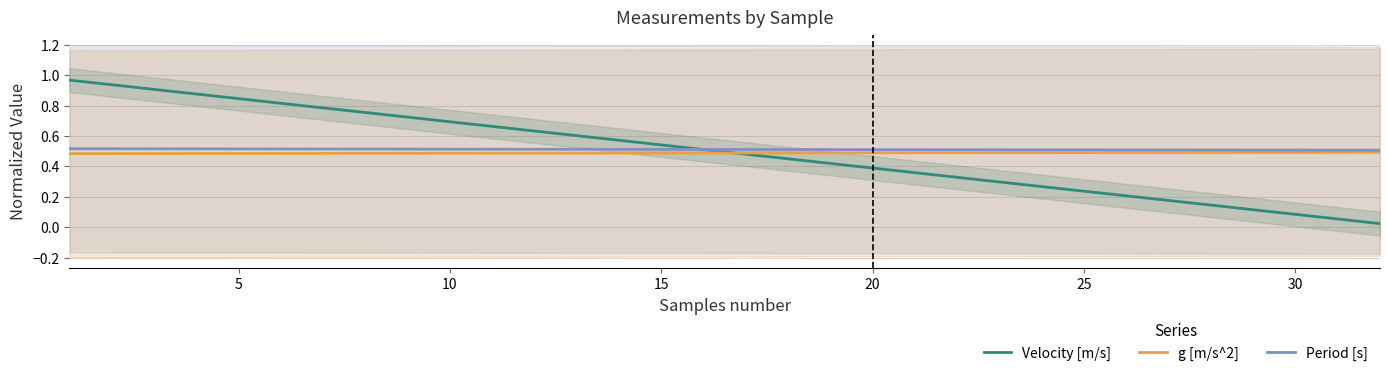

True or false: Velocity [m/s] and g [m/s^2] cross at least once.

True